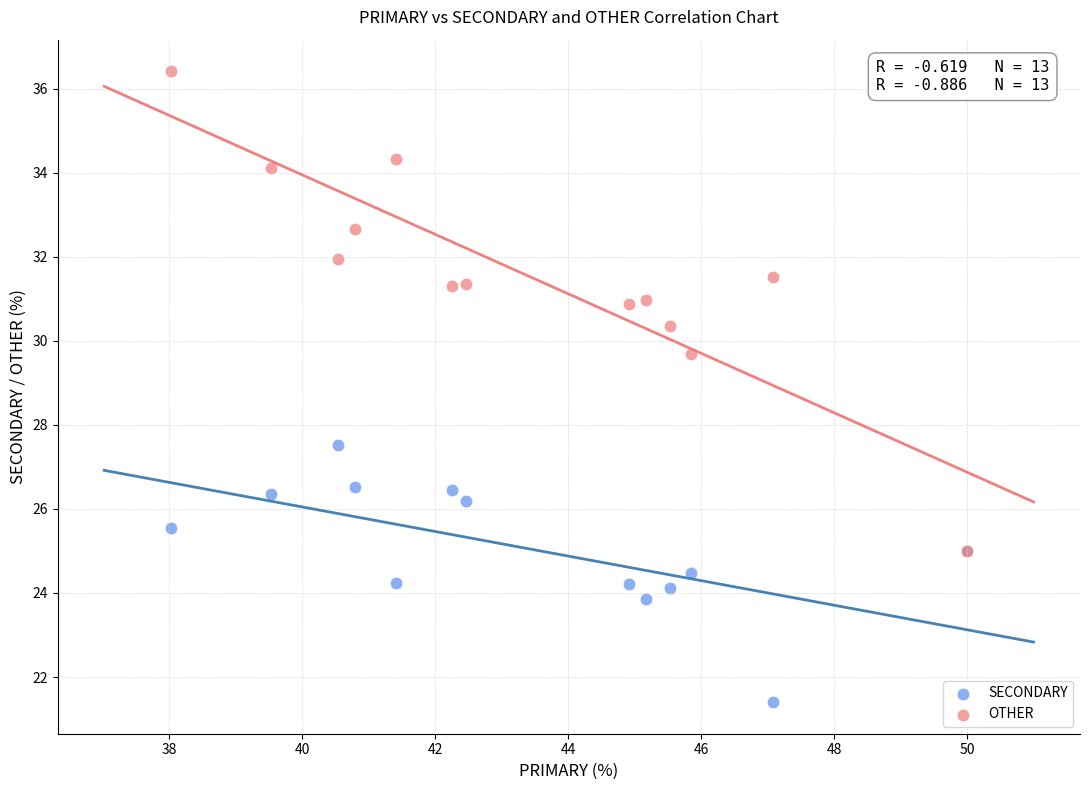

Which series reaches the maximum Y coordinate?

OTHER